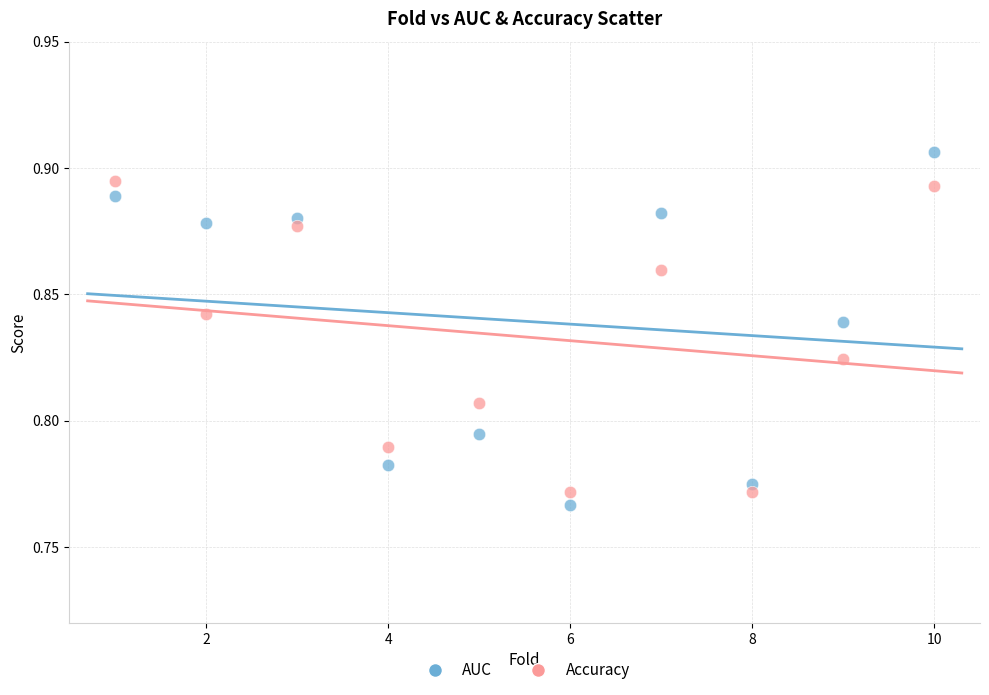

What are all the series names shown in the legend?

AUC, Accuracy